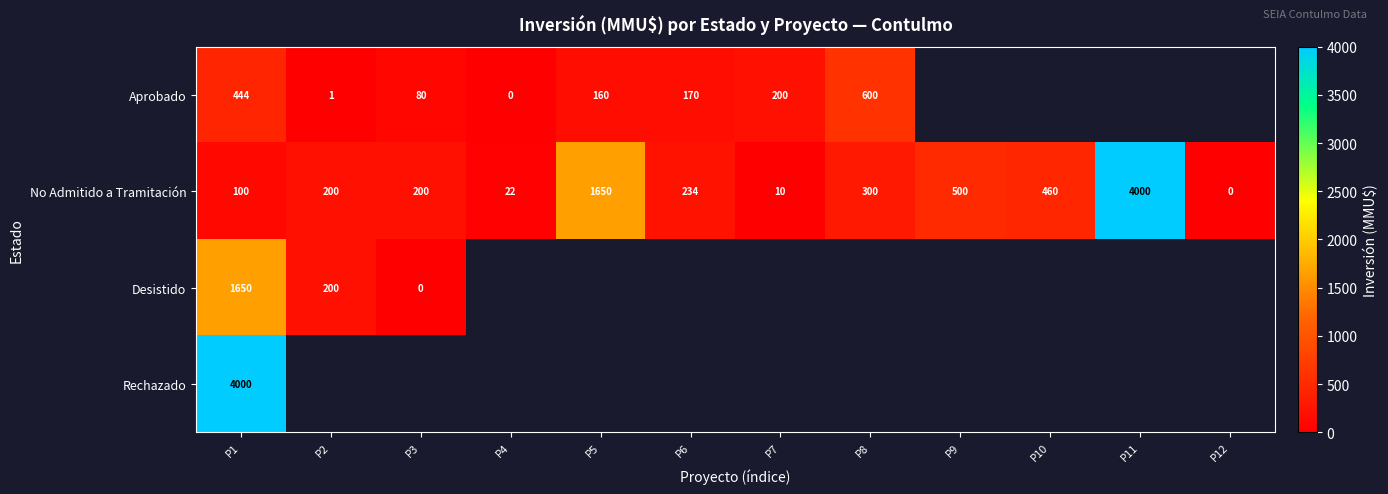

Rank the series at P1 from lowest to highest value.

No Admitido a Tramitación, Aprobado, Desistido, Rechazado